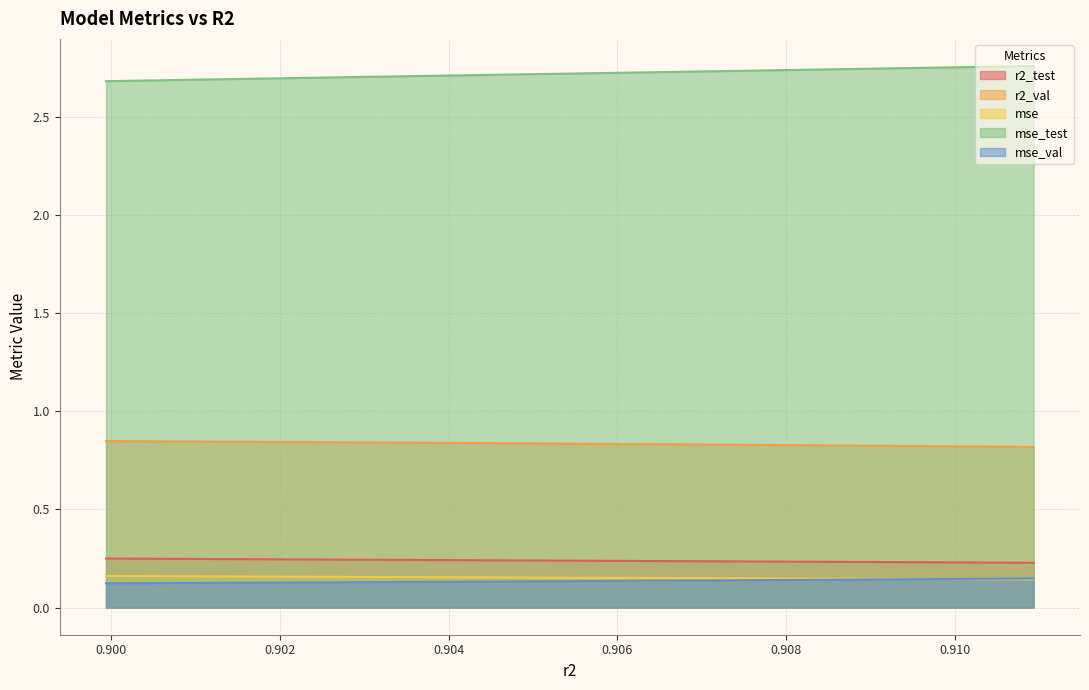

Is the value of mse_val at model_4_26_5 greater than the value of r2_val at model_4_26_8?

No